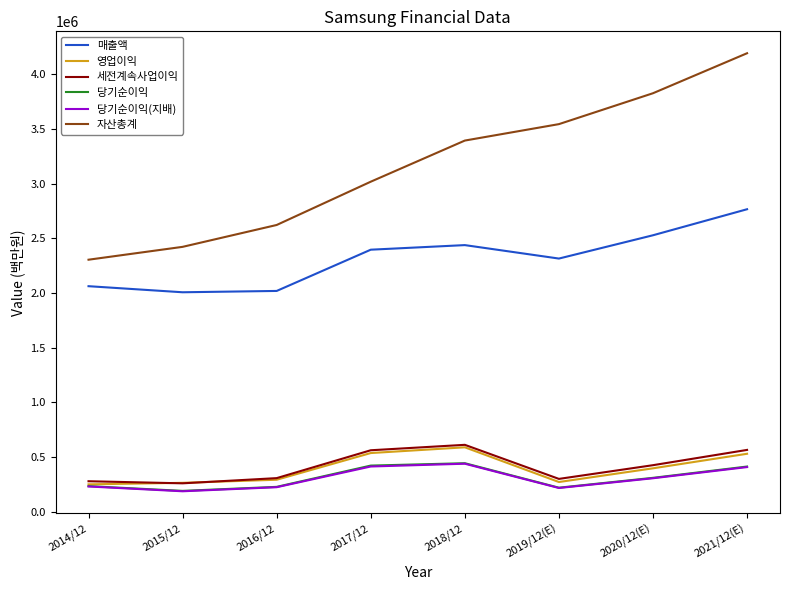

Is it true that 당기순이익 equals 655827 at 2018/12?

False